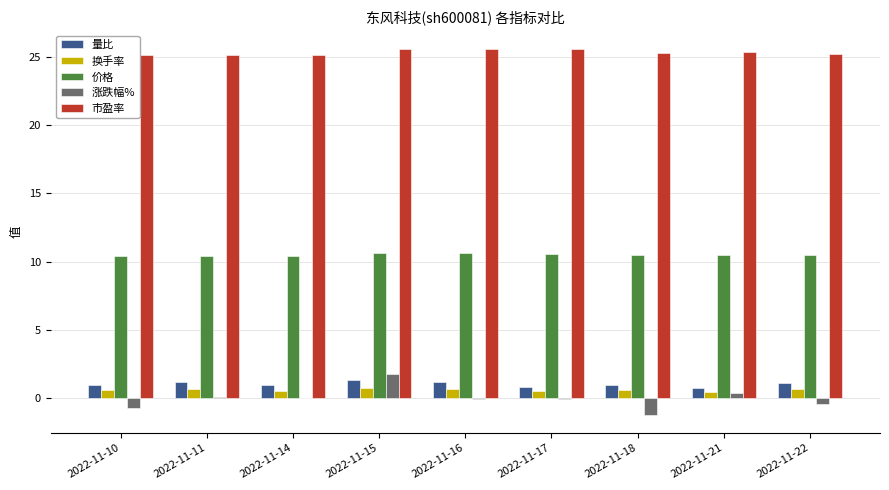

What is the sum of all 量比 values?

9.1